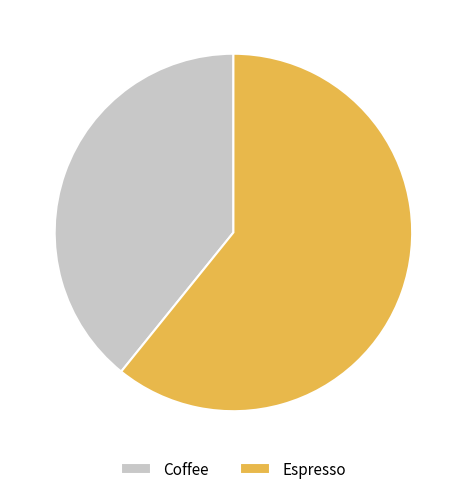

Rank the categories by value from highest to lowest.

Espresso, Coffee